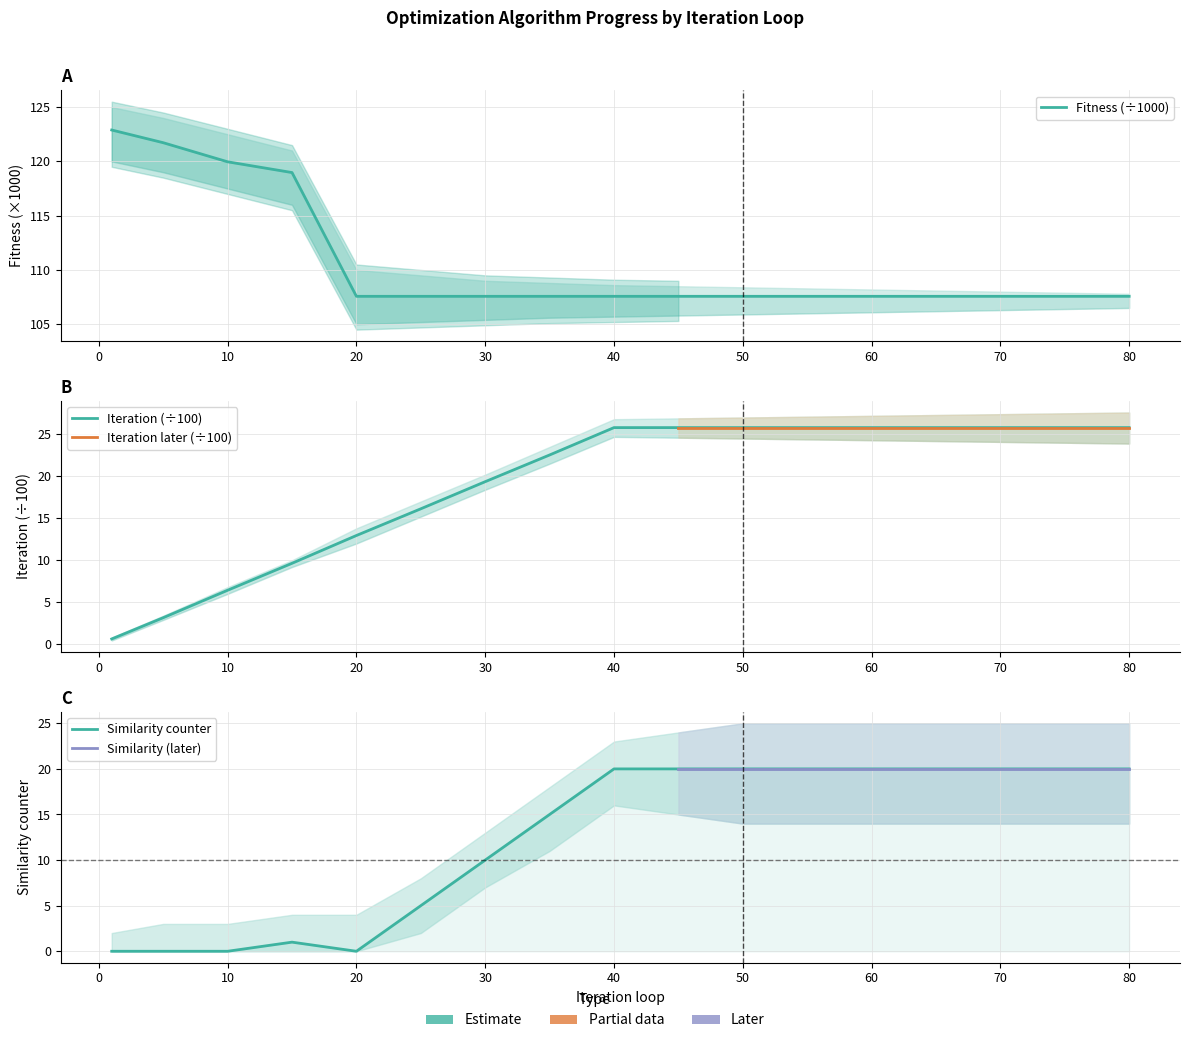

How many data points in Iteration are above 25?

9